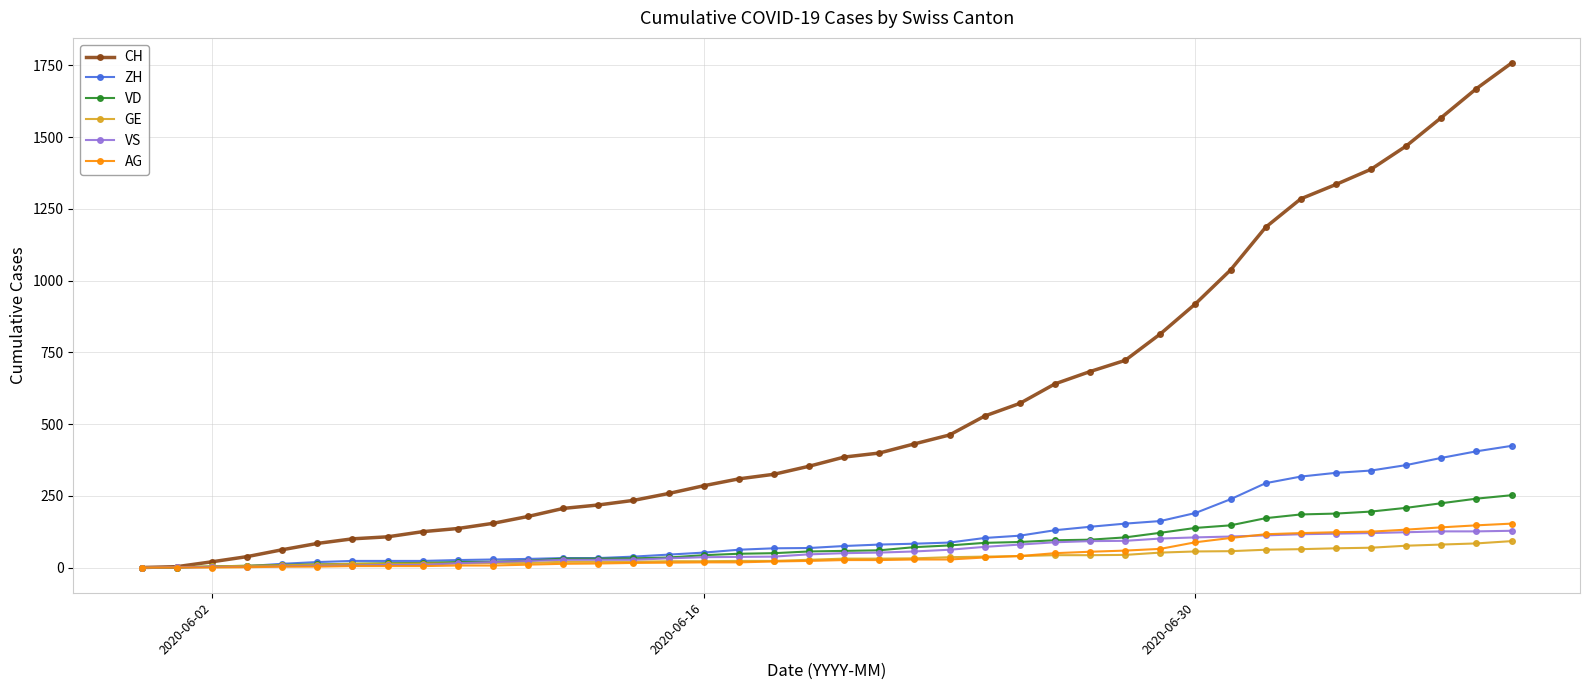

What is the difference between the second highest and second lowest values in the AG series?

147